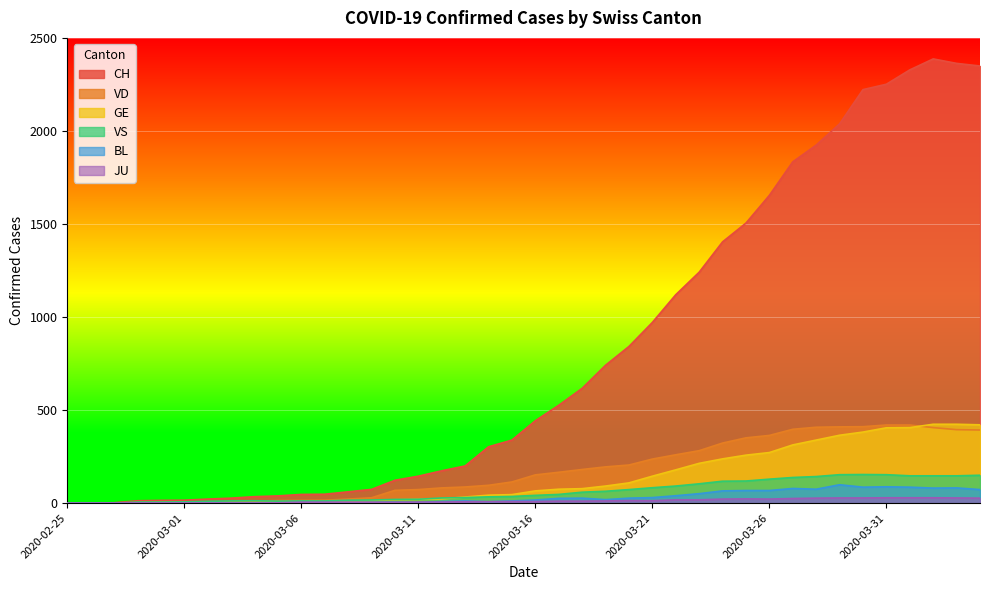

What is the sum of the CH values at 2020-04-02 and 2020-03-12?

2561